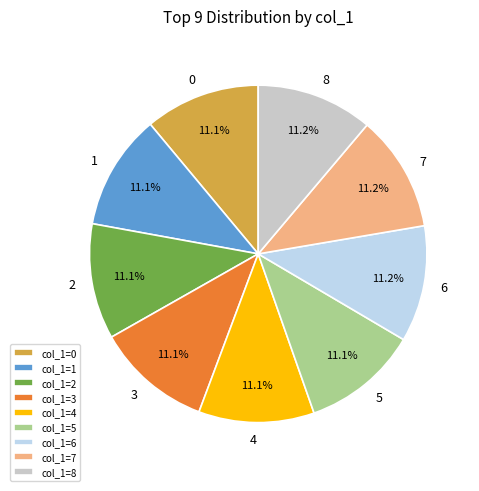

How much of the chart is everything except 3?

88.9%